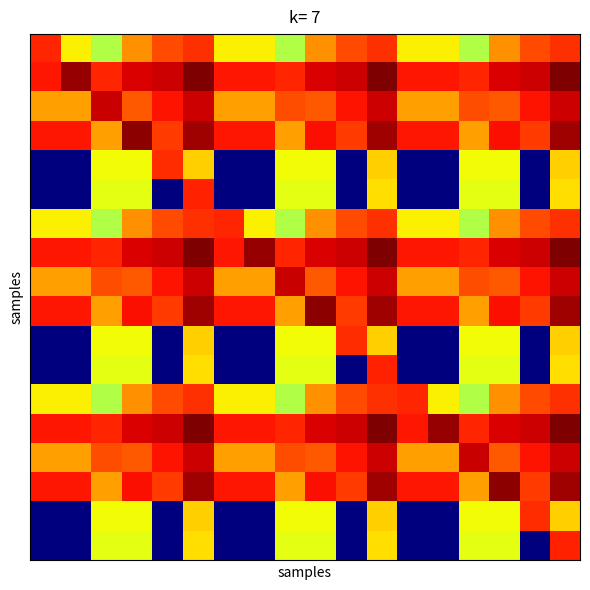

How many series are shown in this chart?

18